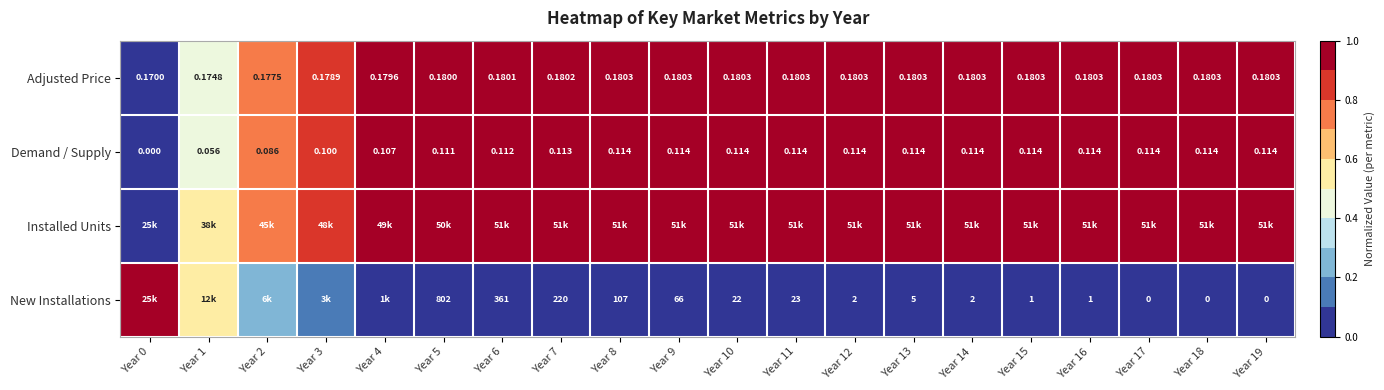

How many categories are shown in the chart?

20